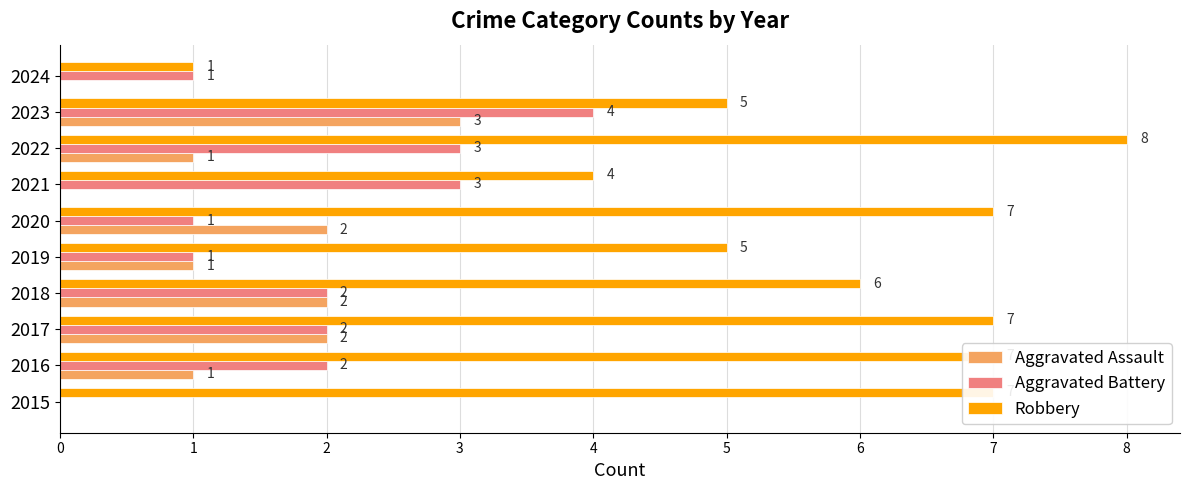

How many Robbery values are between 5 and 7?

7